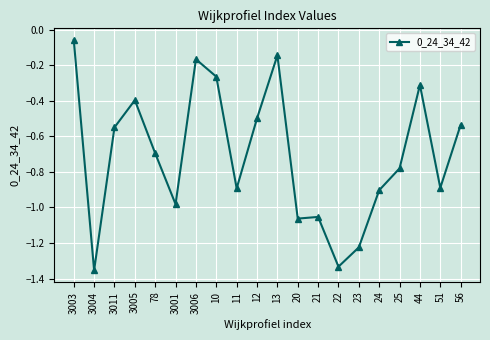

Between 24 and 44, which is larger?

44